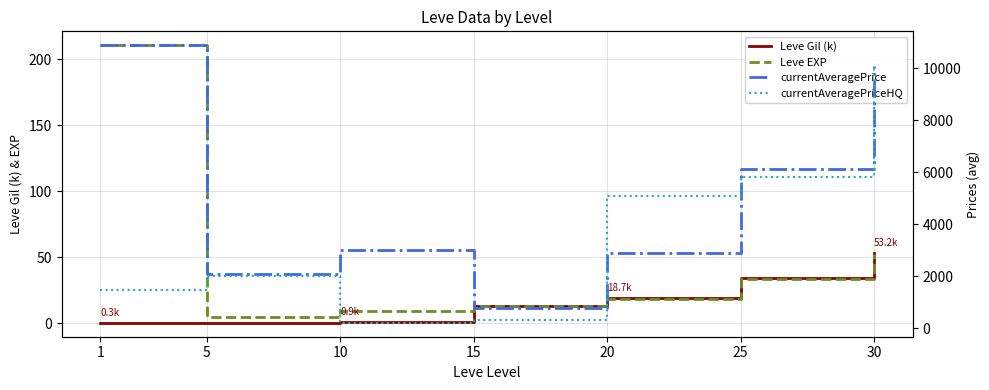

Between 20 and 30, which series saw the biggest shift?

currentAveragePrice